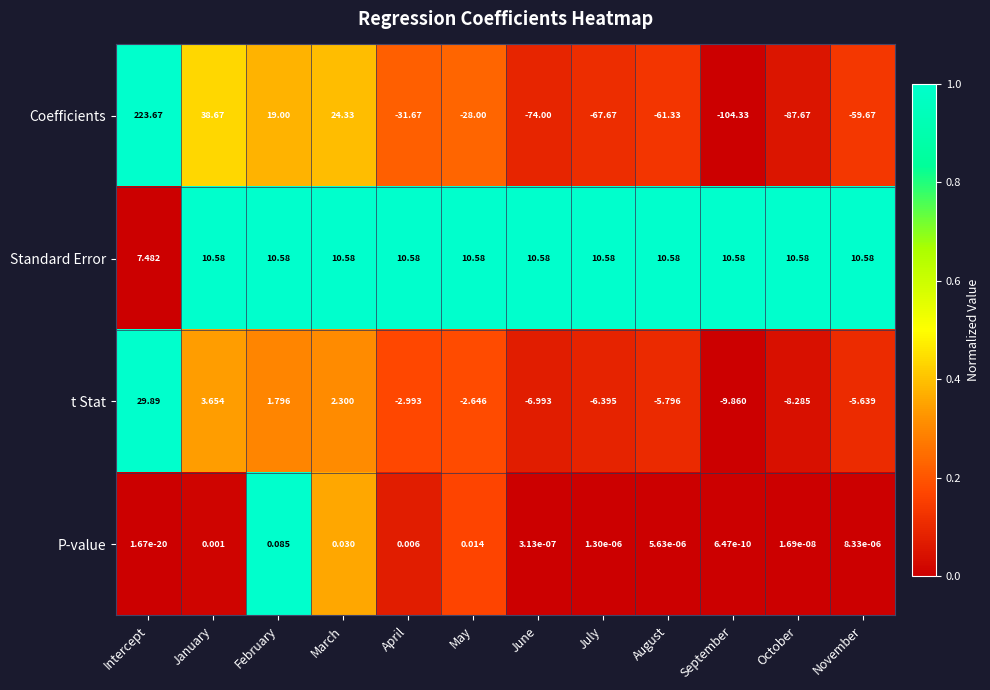

Which series has the largest range (max minus min)?

Coefficients